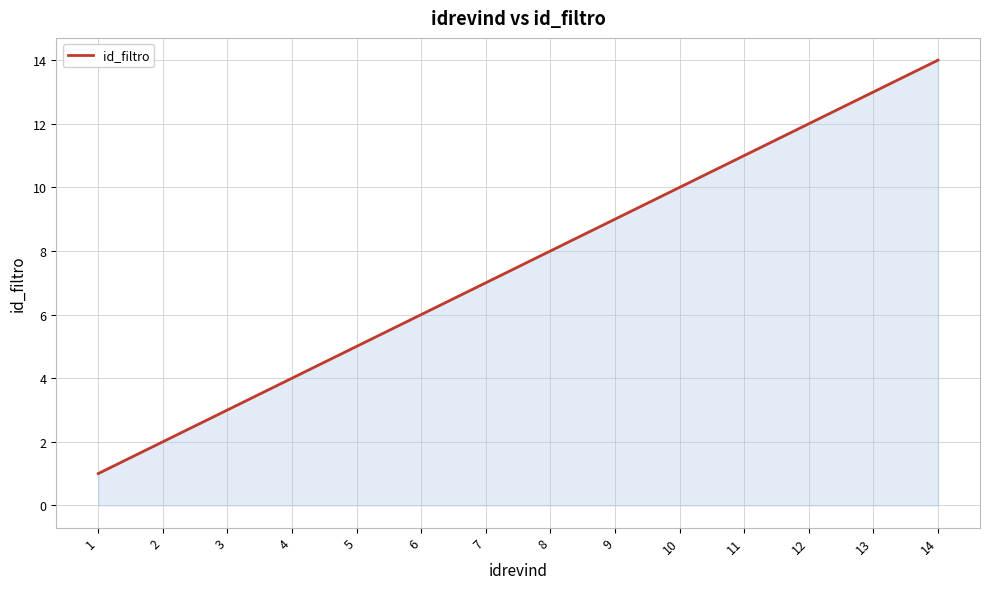

How many distinct data groups are displayed?

1